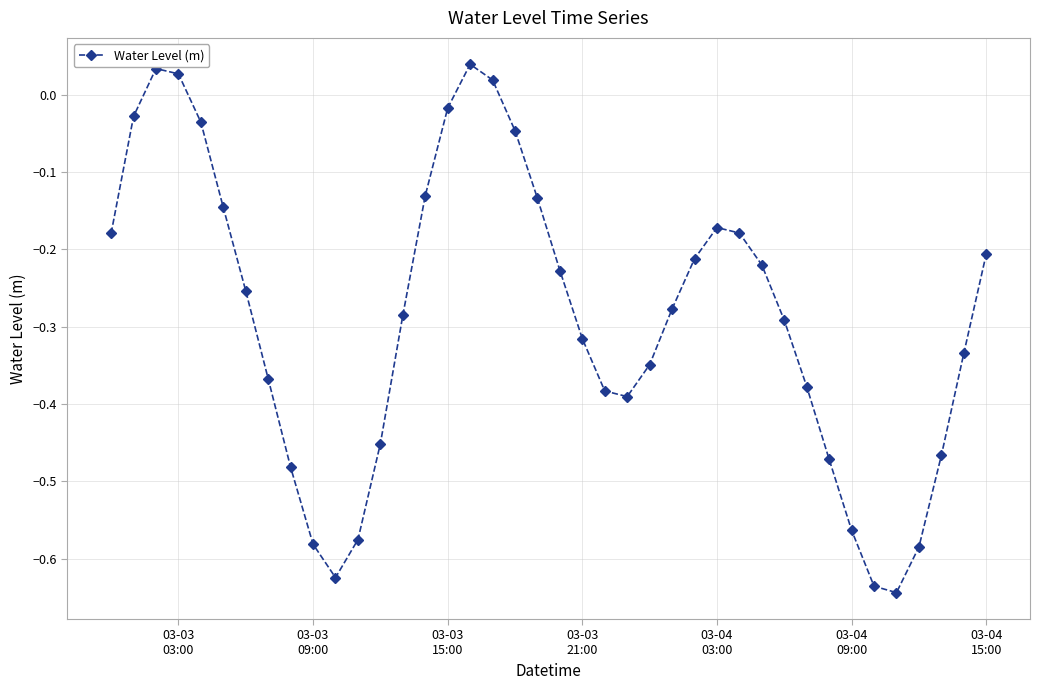

How many lines are shown in the chart?

1